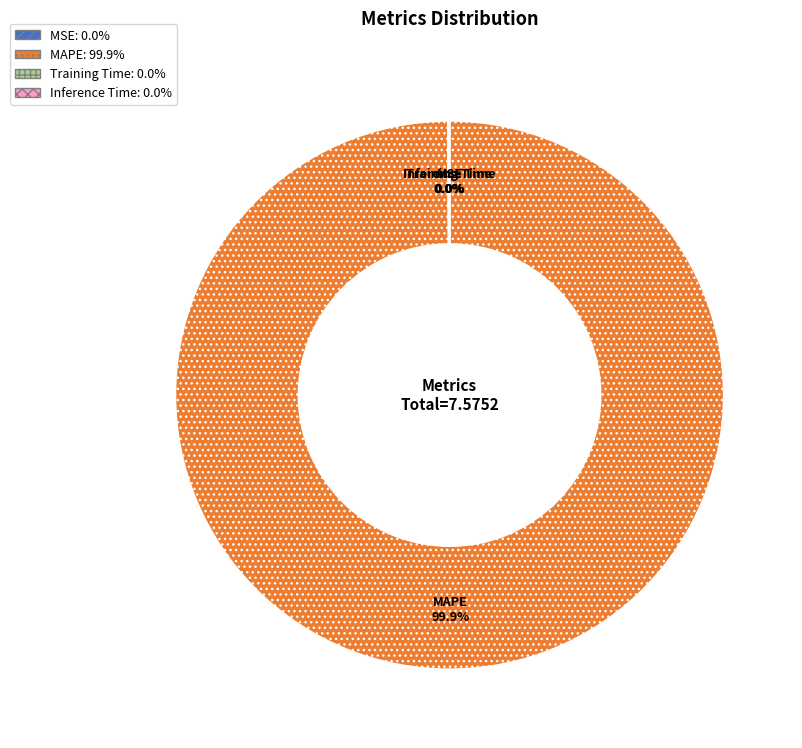

What is the largest slice in the pie chart?

MAPE